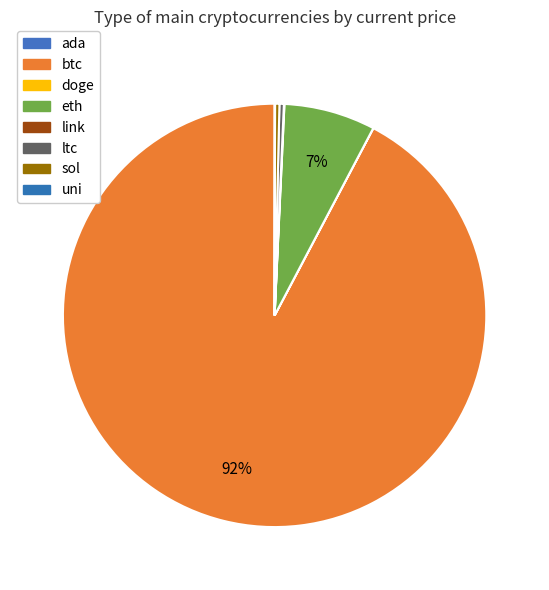

Which slice is the largest?

btc